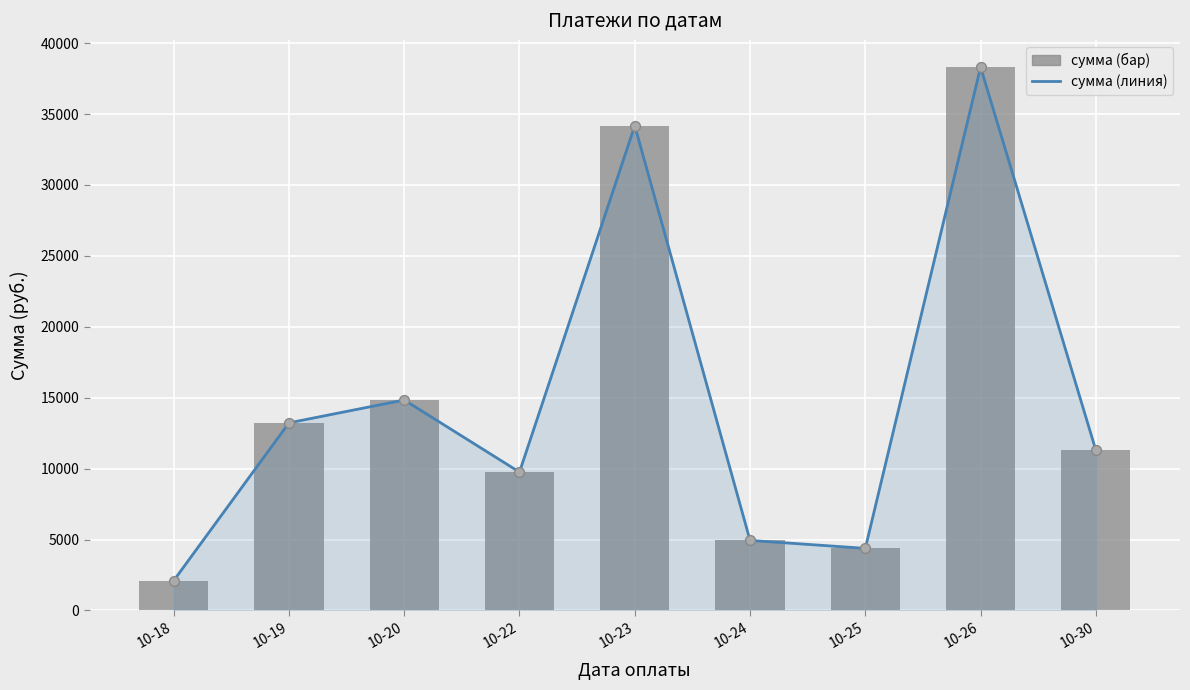

At how many categories does at least one series exceed 13164?

4